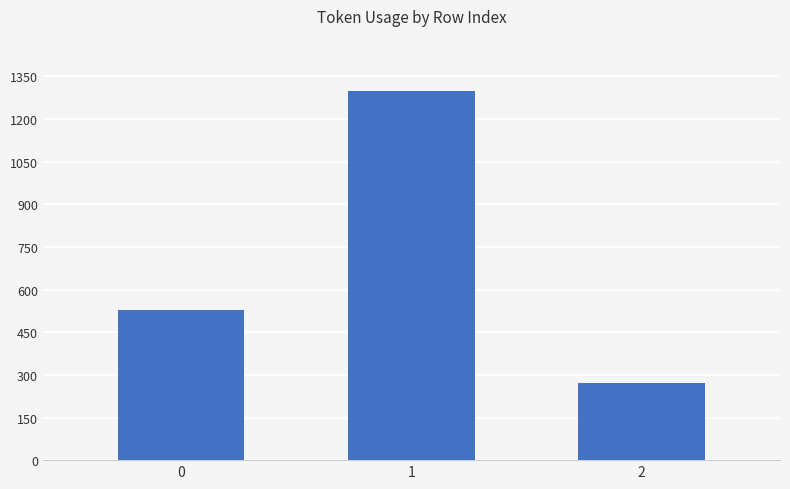

Reading left to right, extract all data points from this chart.

0=529	1=1298	2=273